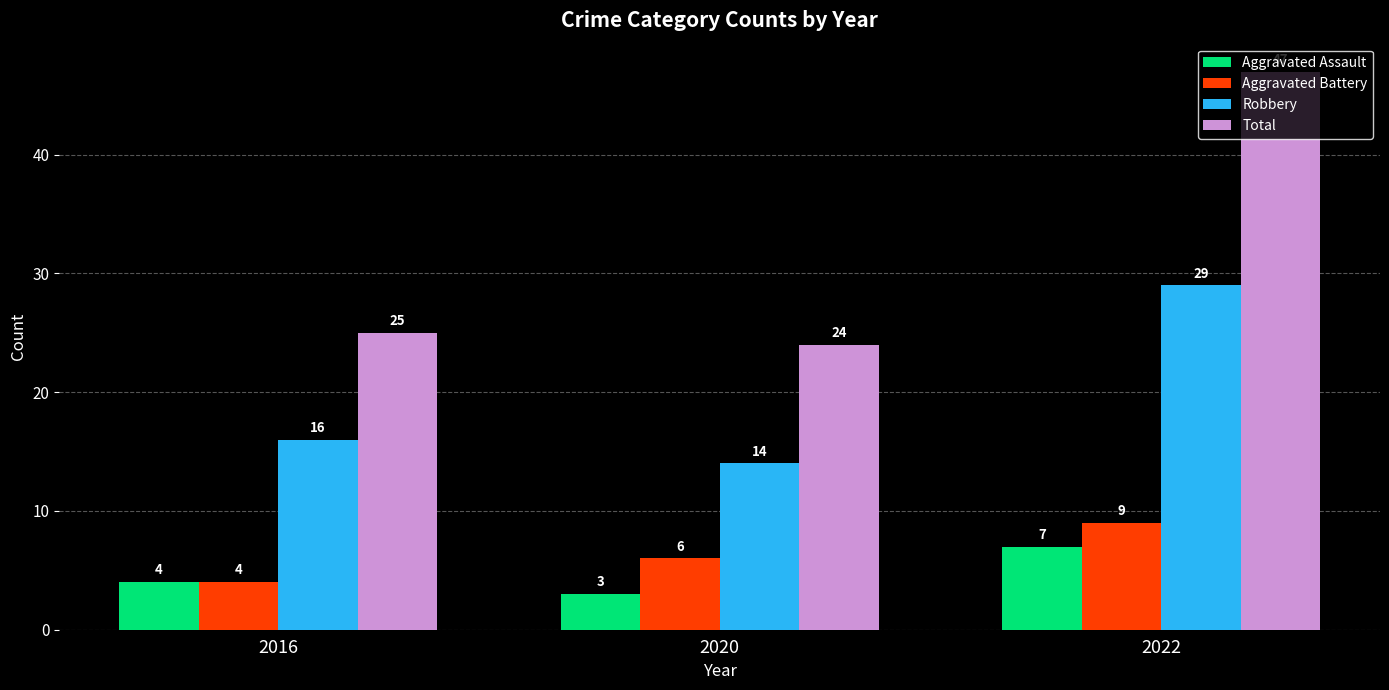

How many values in the Total series are below 25?

1